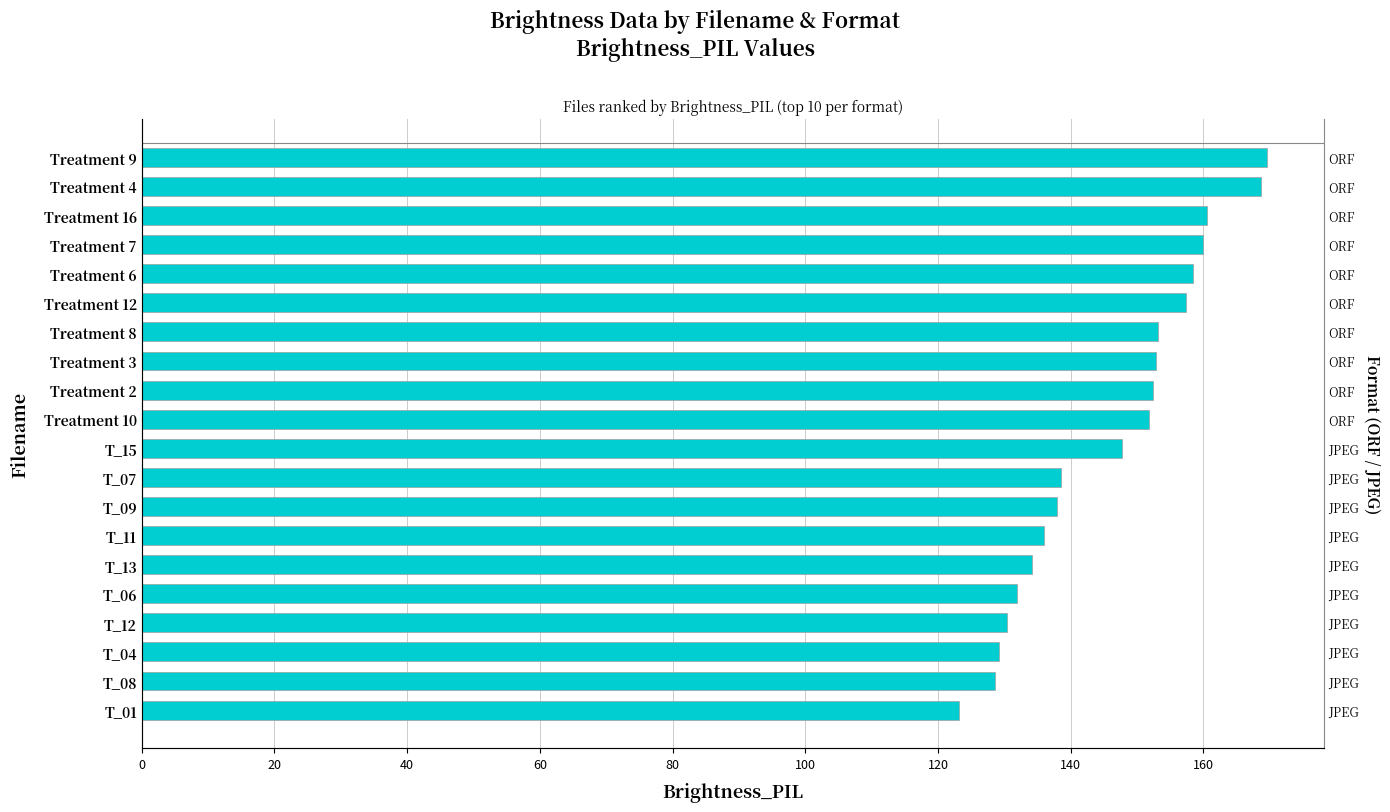

What is the greatest value displayed?

169.6